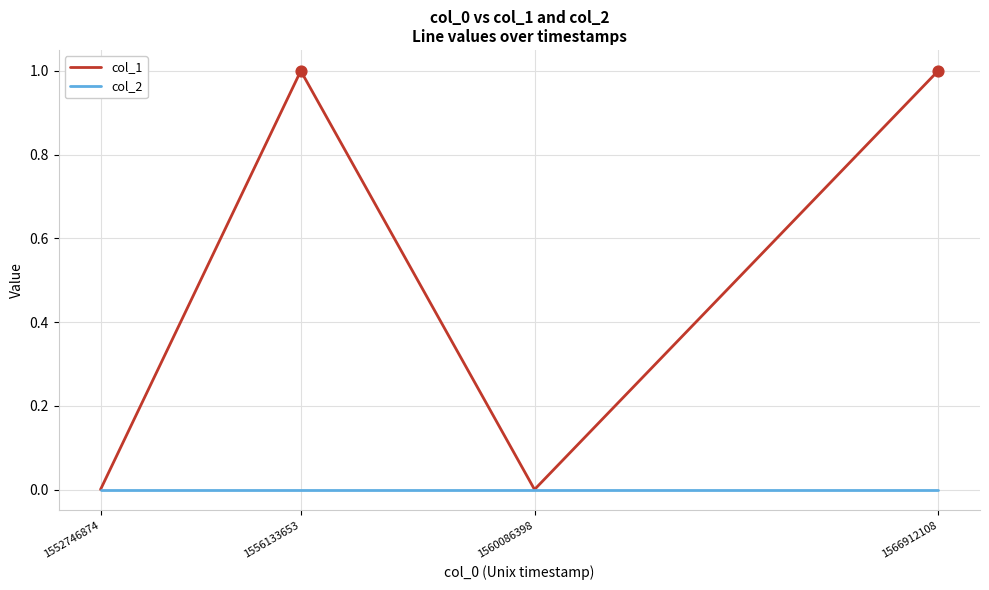

What is the total value across all series at 1566912108?

1